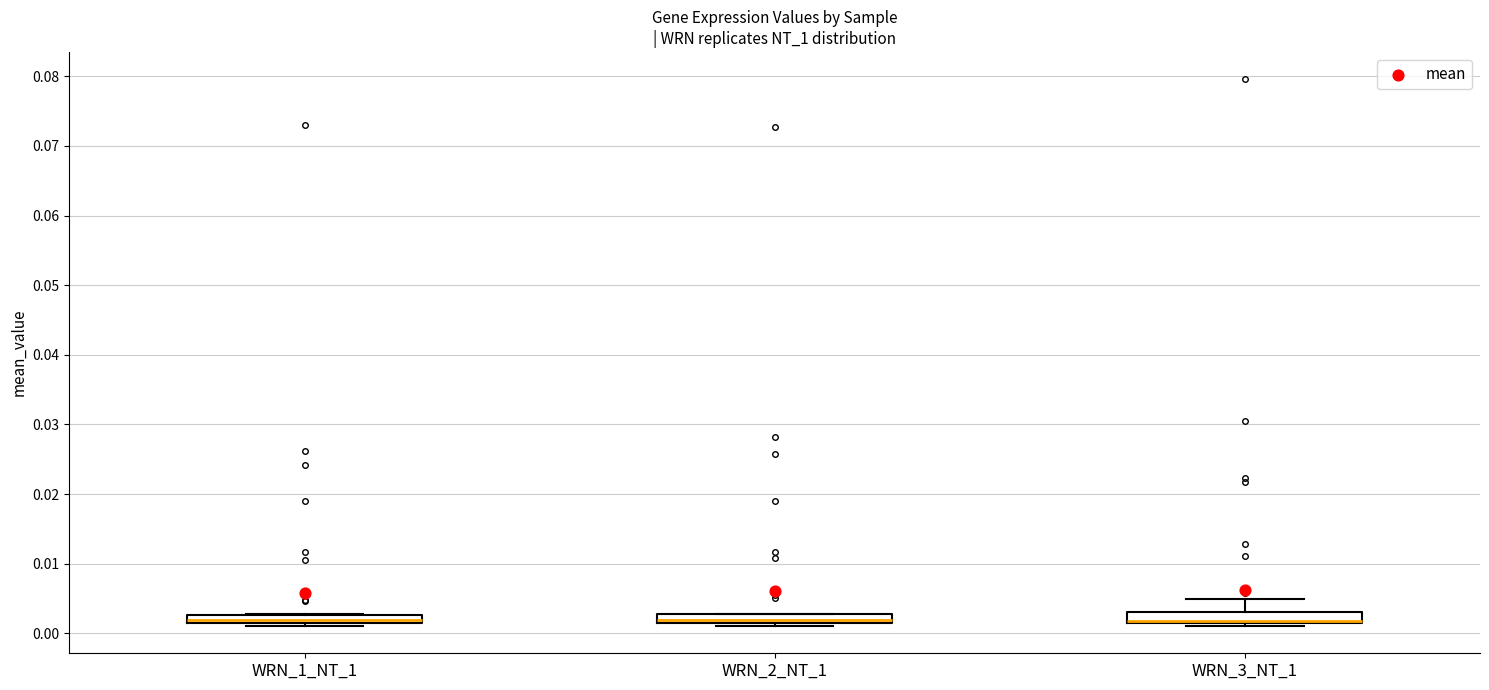

Where is the upper edge of the box for WRN_1_NT_1 on the y-axis? The values are not printed on the chart, so give them approximately, as read against the axis.

0.003